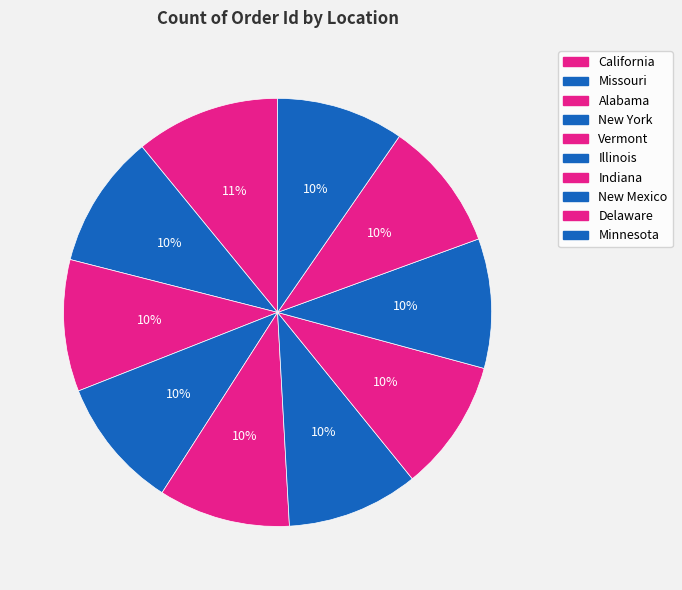

Count the number of slices in the pie.

10